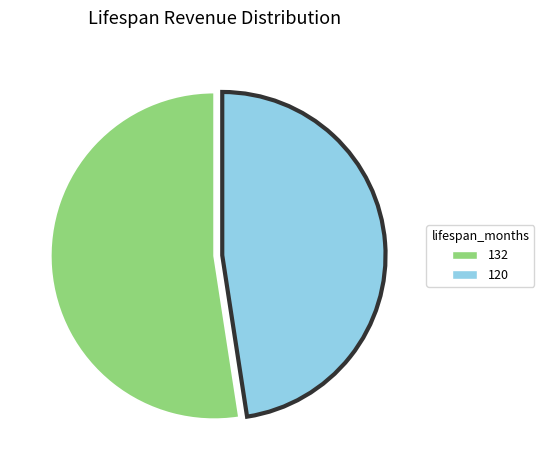

Is there a majority slice in this chart?

Yes